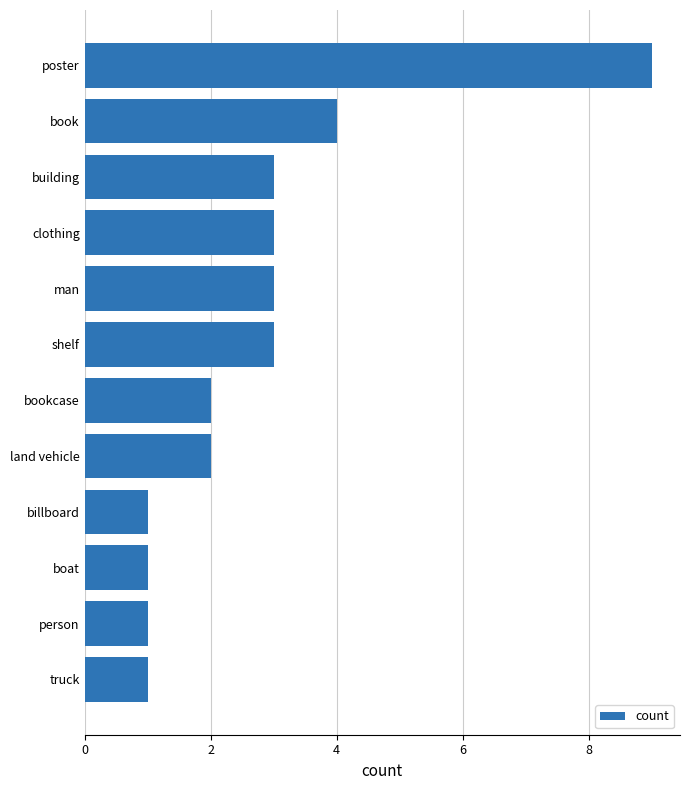

Does the chart contain stacked bars?

No